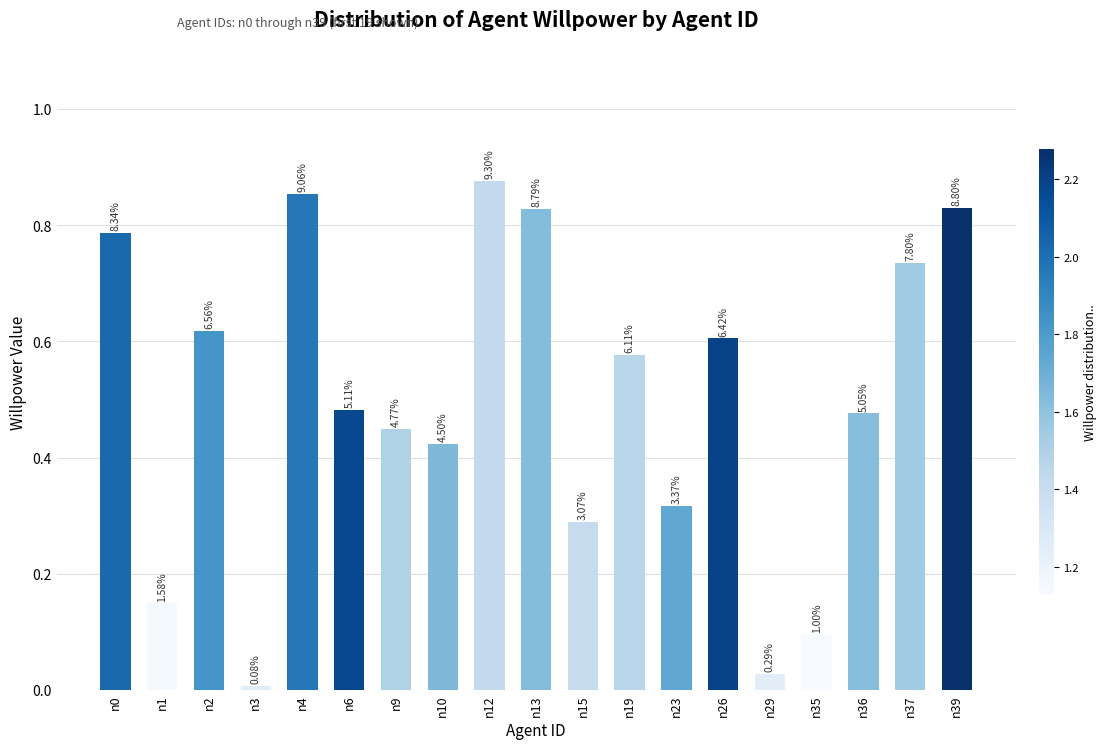

Rank the categories by value from lowest to highest.

n3, n29, n35, n1, n15, n23, n10, n9, n36, n6, n19, n26, n2, n37, n0, n13, n39, n4, n12